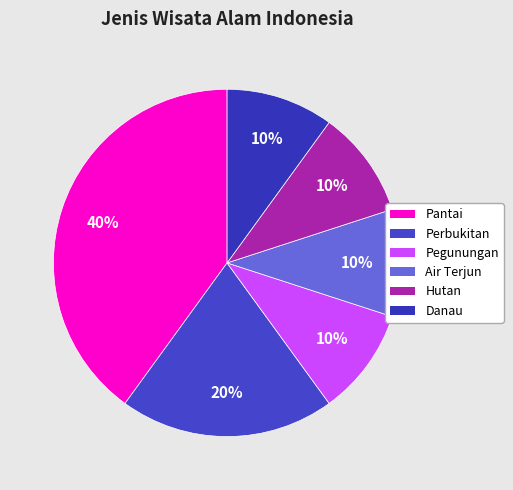

Is the sum of Perbukitan and Pantai greater than half?

Yes